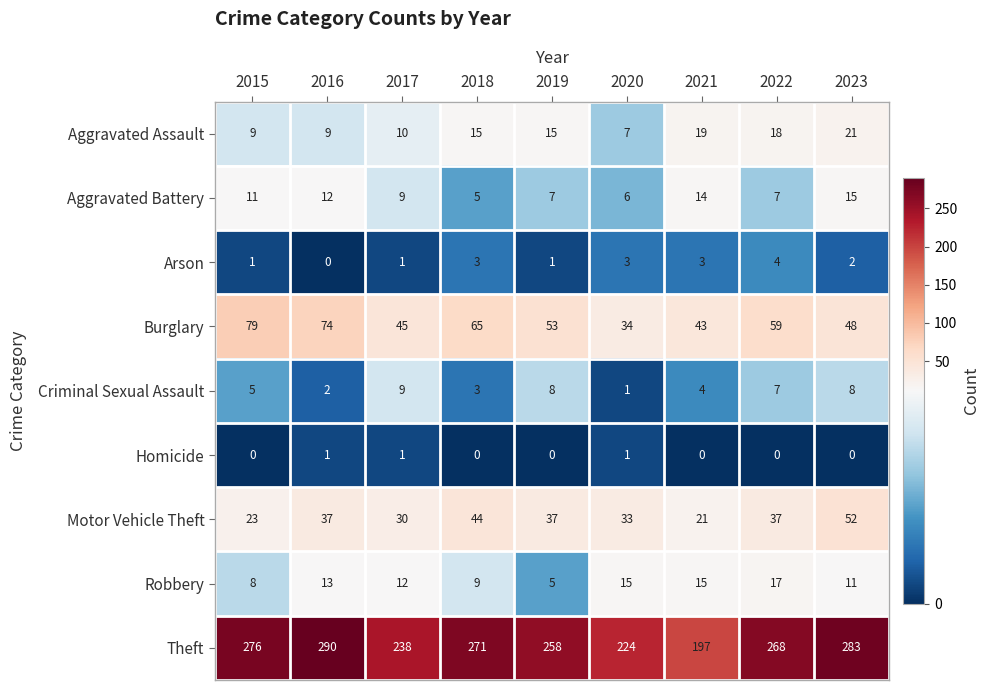

Where does the Burglary series first go above 53?

2015